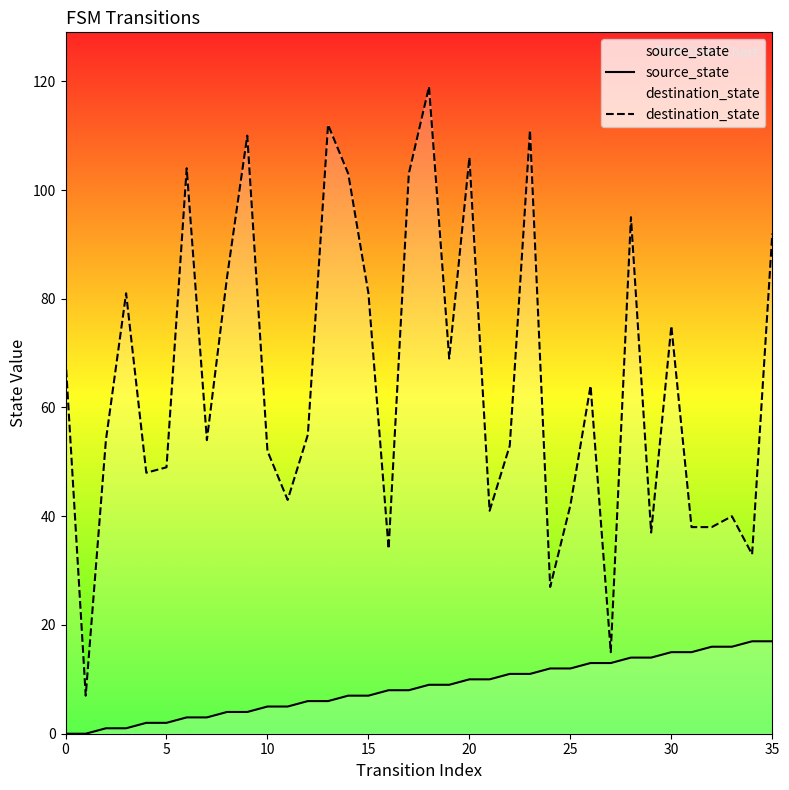

Reading left to right, what are all the values shown in this chart?

source_state: 0	0	1	1	2	2	3	3	4	4	5	5	6	6	7	7	8	8	9	9	10	10	11	11	12	12	13	13	14	14	15	15	16	16	17	17
destination_state: 69	7	54	81	48	49	104	54	84	110	52	43	55	112	103	81	34	103	119	69	106	41	53	111	27	42	64	15	95	37	75	38	38	40	33	92